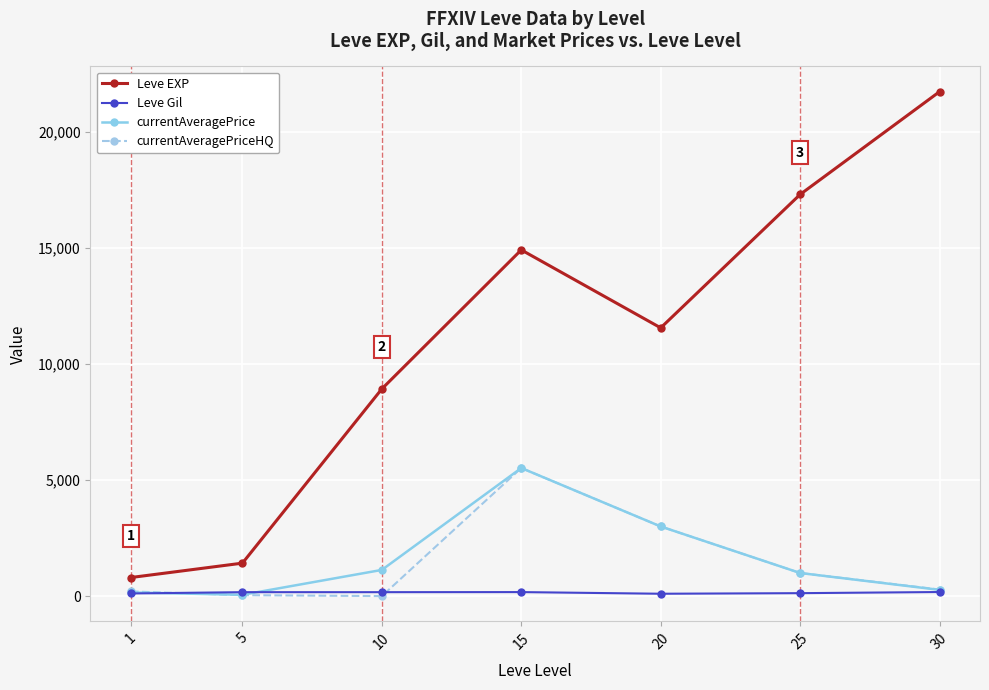

What are all the series names shown in the legend?

Leve EXP, Leve Gil, currentAveragePrice, currentAveragePriceHQ